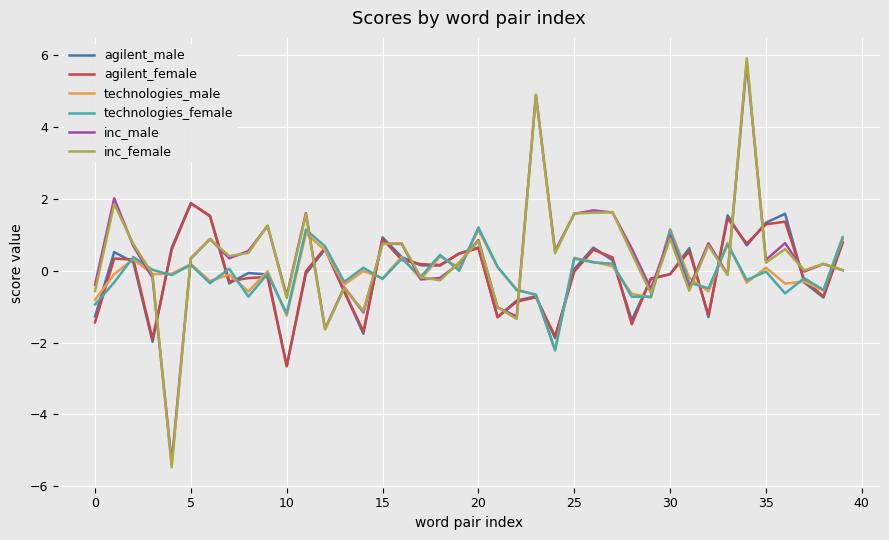

Which series has the widest spread of values?

inc_female